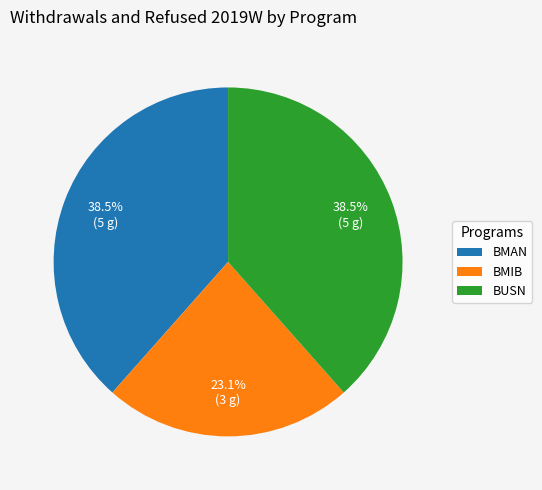

What is the smallest slice in the pie chart?

BMIB